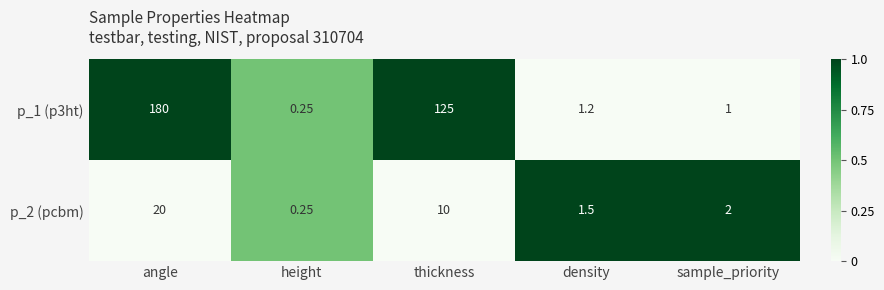

At which label does p_2 (pcbm) reach its minimum?

height